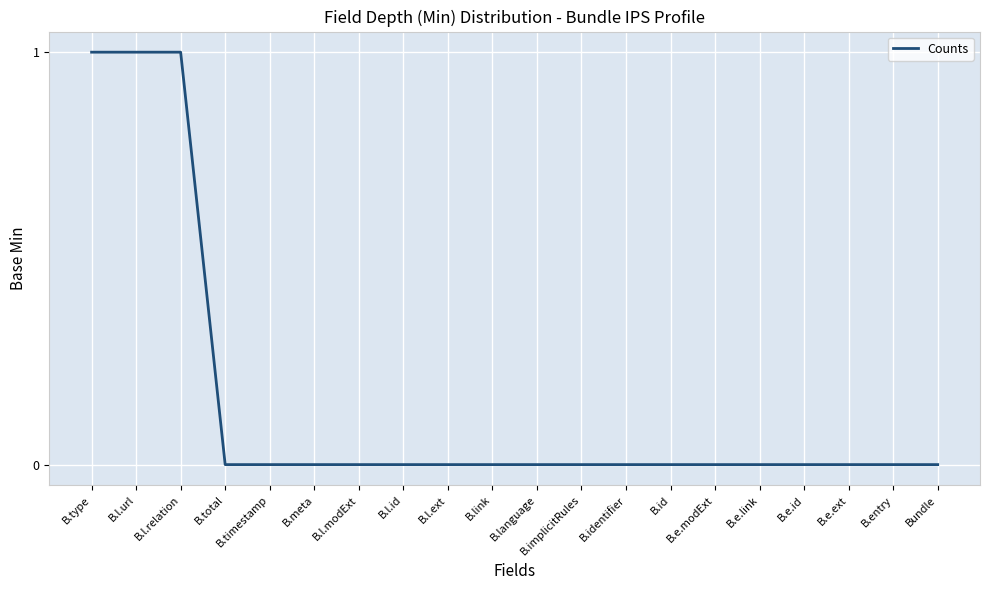

Reading right to left, what are all the values shown in this chart?

Bundle=0	B.entry=0	B.e.ext=0	B.e.id=0	B.e.link=0	B.e.modExt=0	B.id=0	B.identifier=0	B.implicitRules=0	B.language=0	B.link=0	B.l.ext=0	B.l.id=0	B.l.modExt=0	B.meta=0	B.timestamp=0	B.total=0	B.l.relation=1	B.l.url=1	B.type=1